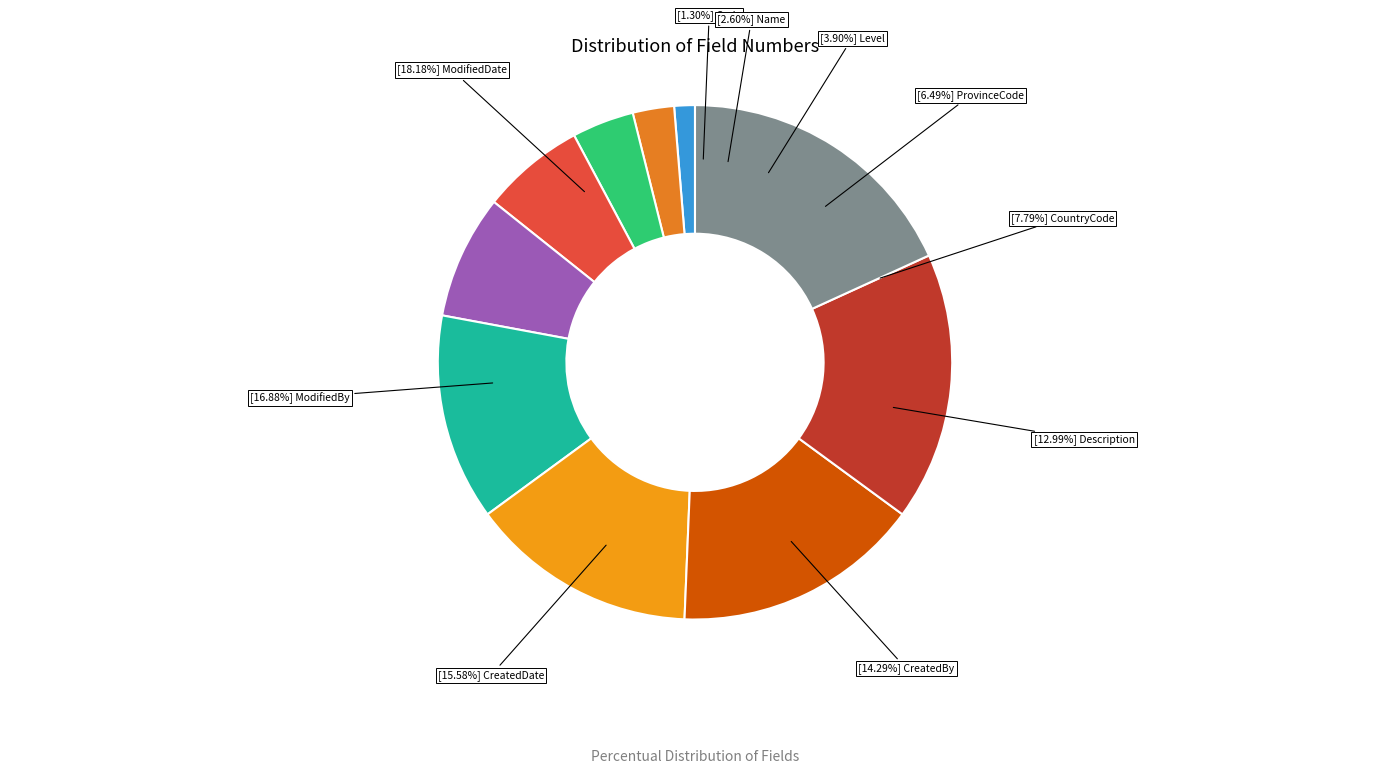

To the nearest percent, what percentage of the pie is ModifiedDate?

18%